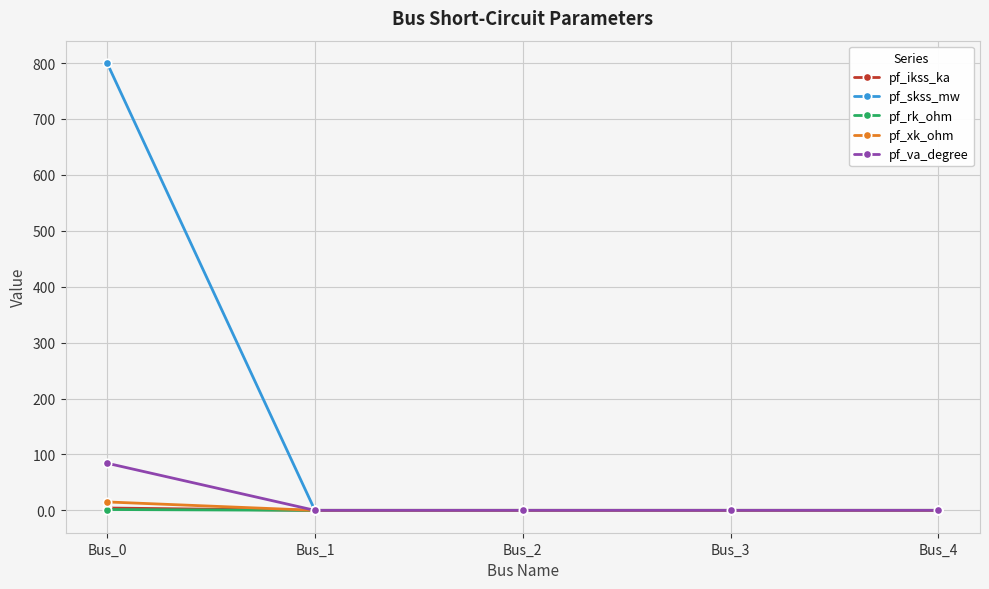

What is the highest value of the pf_va_degree series?

84.3